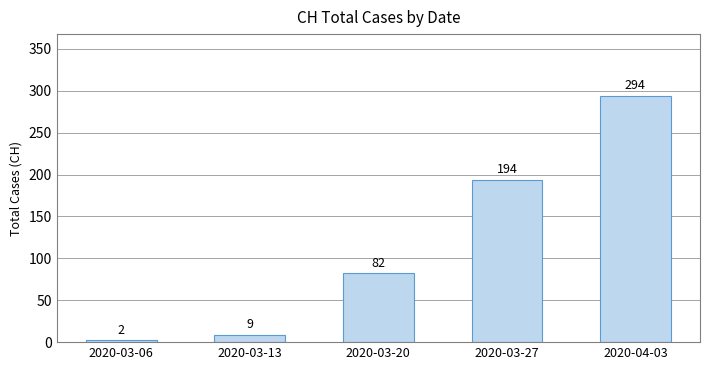

What is the maximum value shown in the chart?

294